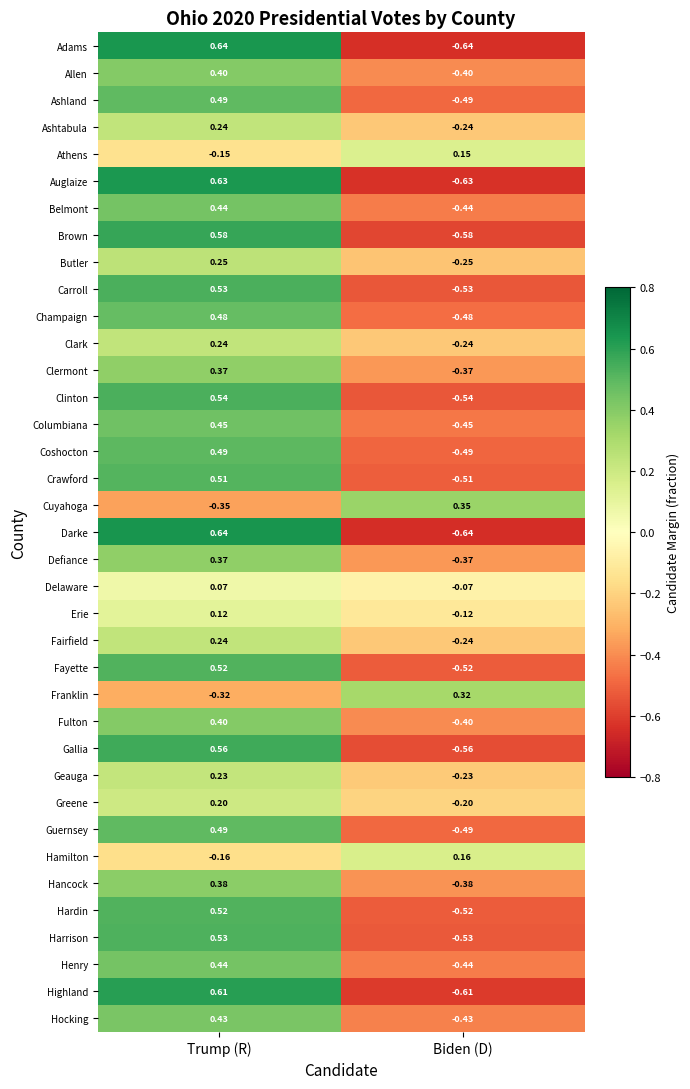

Where does the Clermont series first go above 0?

Trump (R)